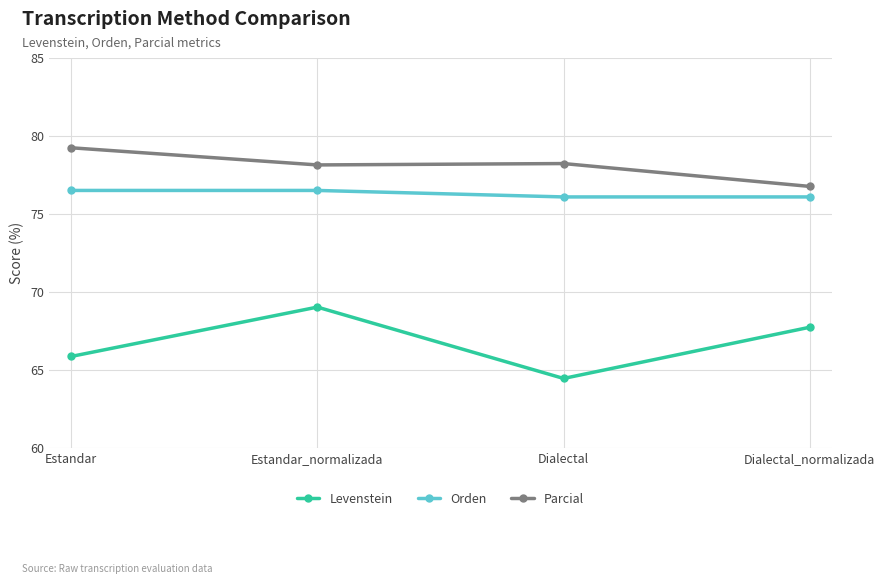

What is the difference between the highest and lowest values at Dialectal_normalizada?

9.0